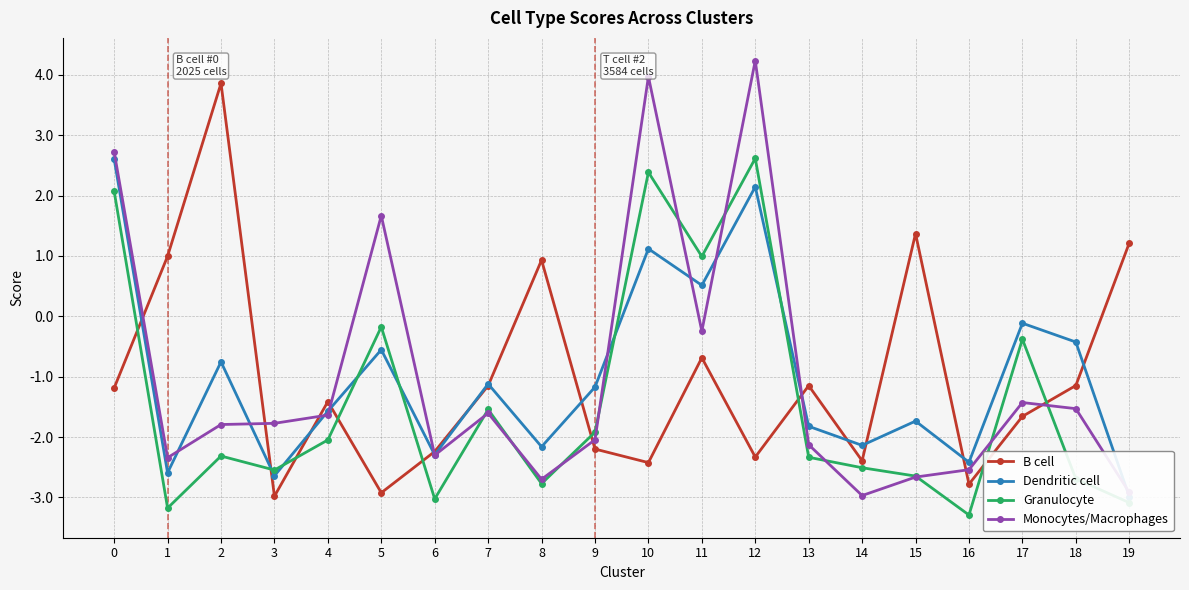

What value does the B cell series have at 2?

3.9